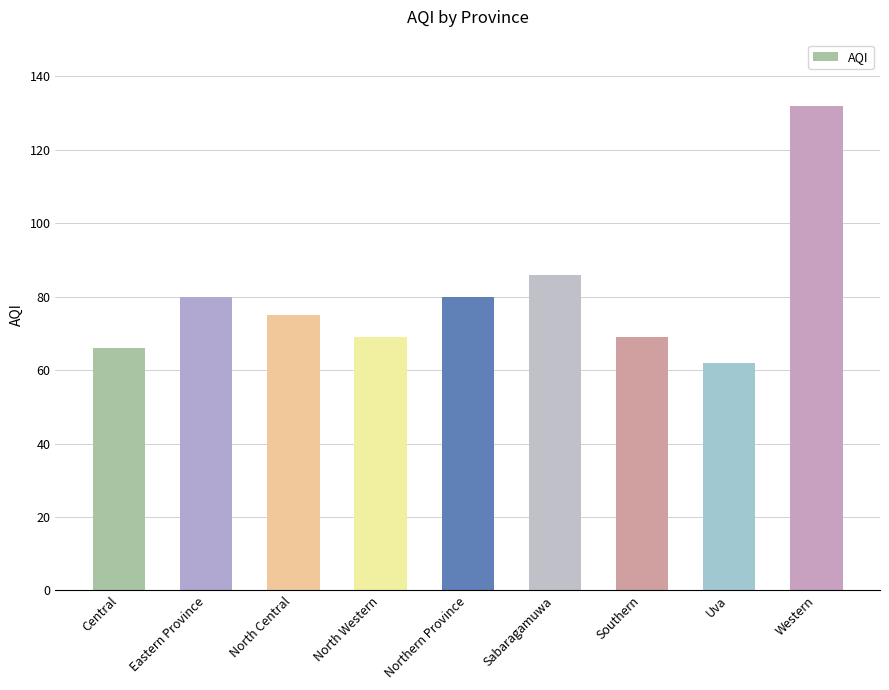

What position from the left is Western?

9